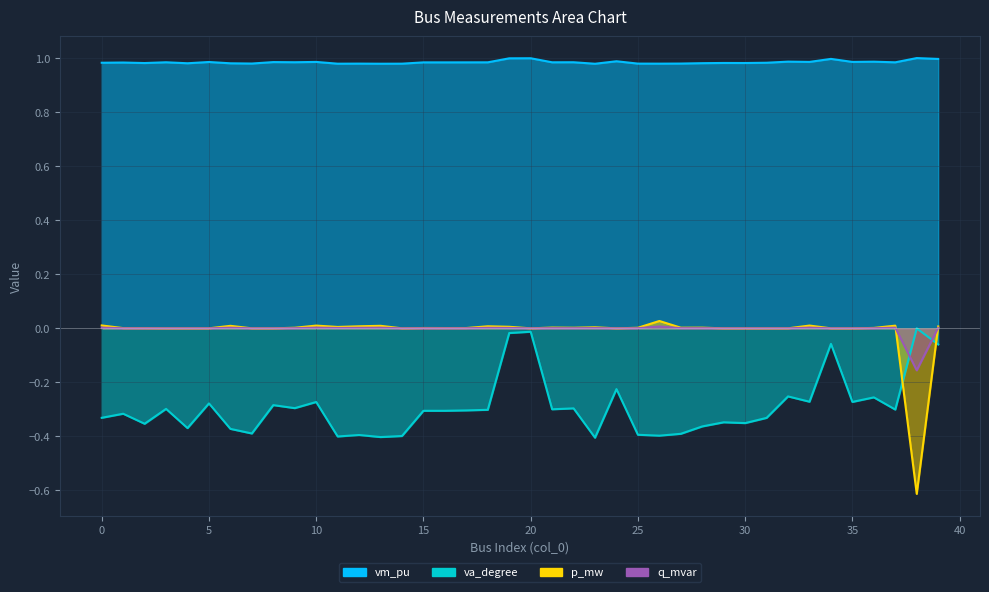

What is the spread (max minus min) of values at 10?

1.3